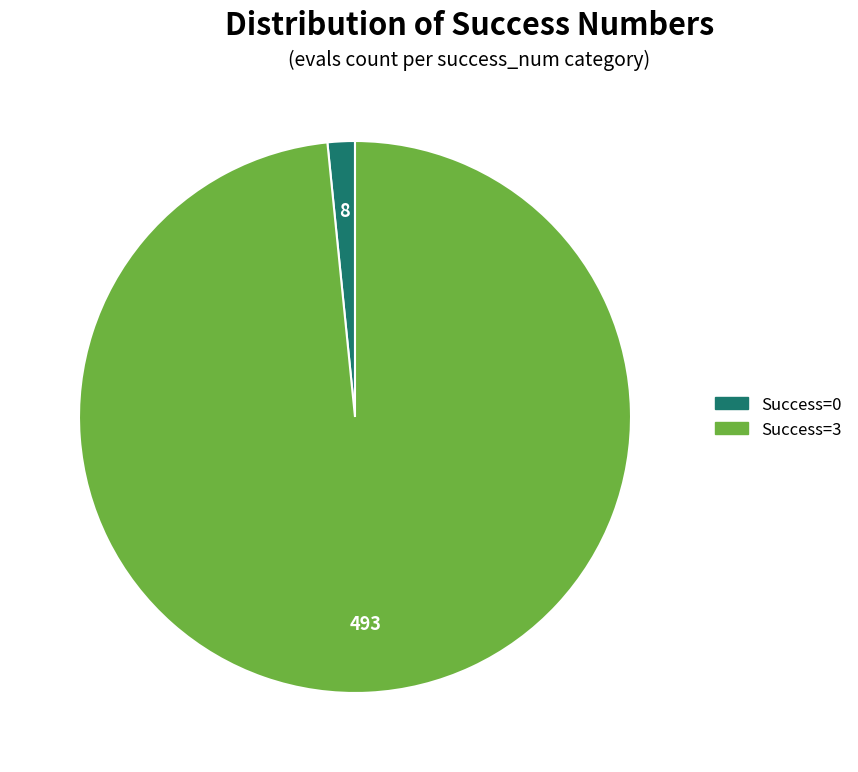

Is there any slice that represents more than half of the pie?

Yes